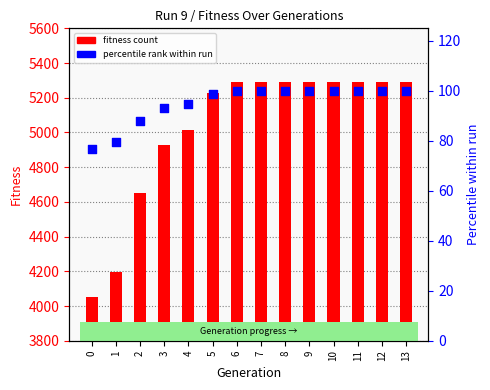

At which category is the sum across all series the highest?

6